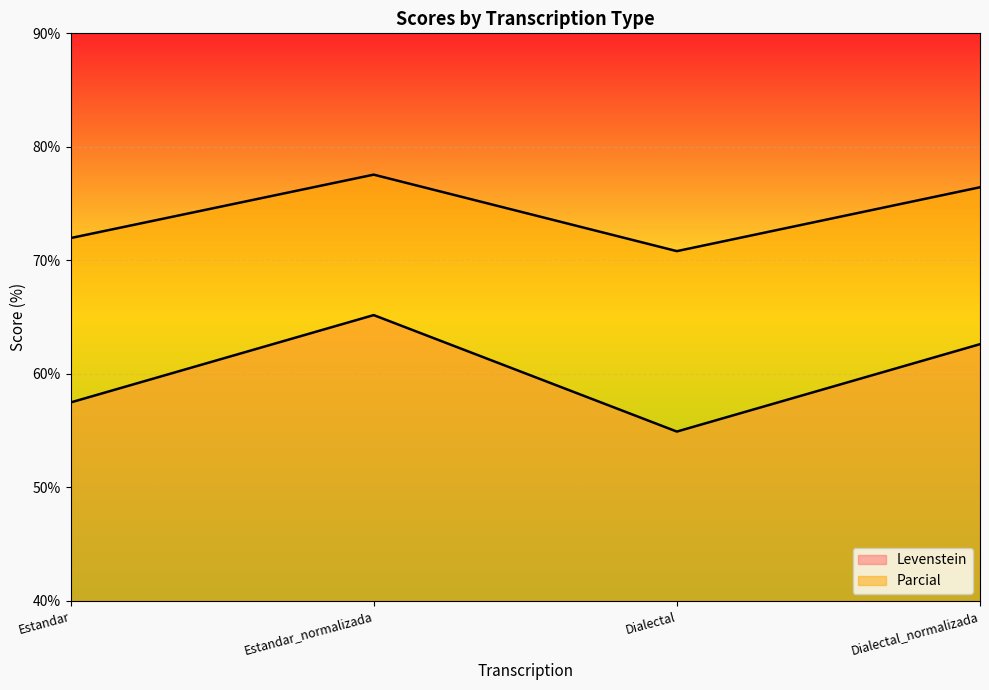

How many interior local peaks does the Parcial series have?

1